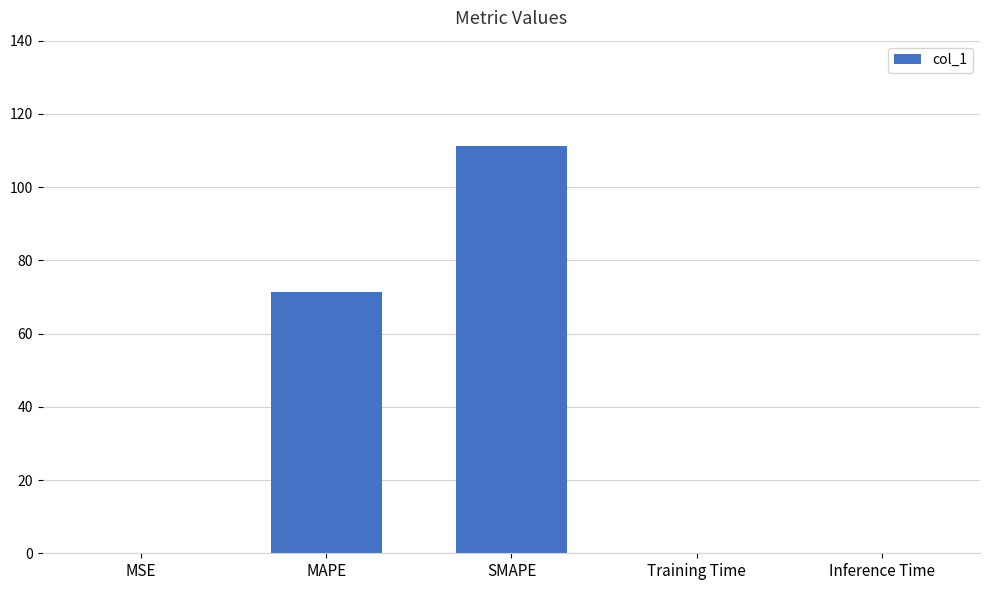

What is the sum of all values?

182.7